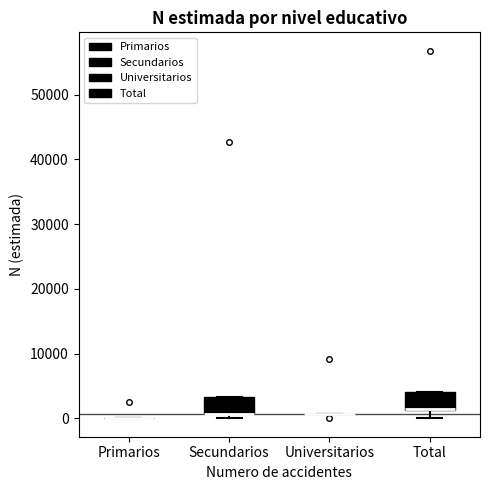

Reading left to right, read every box against the y-axis: the position of its median line, the range the box covers, and the ends of its whiskers. The values are not printed on the chart, so give them approximately, as read against the axis.

Primarios: box collapsed to a line at 0, whiskers 0 to 0
Secundarios: median 1000 (drawn on the box's lower edge), box 1000 to 3000, whiskers 0 to 3000
Universitarios: box collapsed to a line at 1000, whiskers 1000 to 1000
Total: median 1000 (drawn on the box's lower edge), box 1000 to 4000, whiskers 0 to 4000